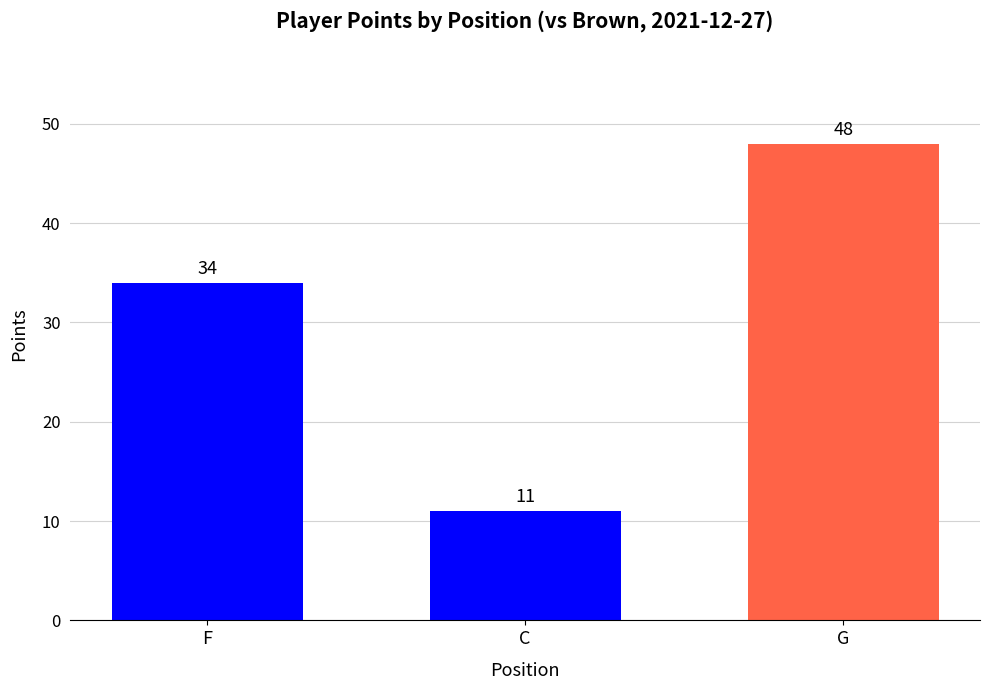

What is the sum of all values?

93